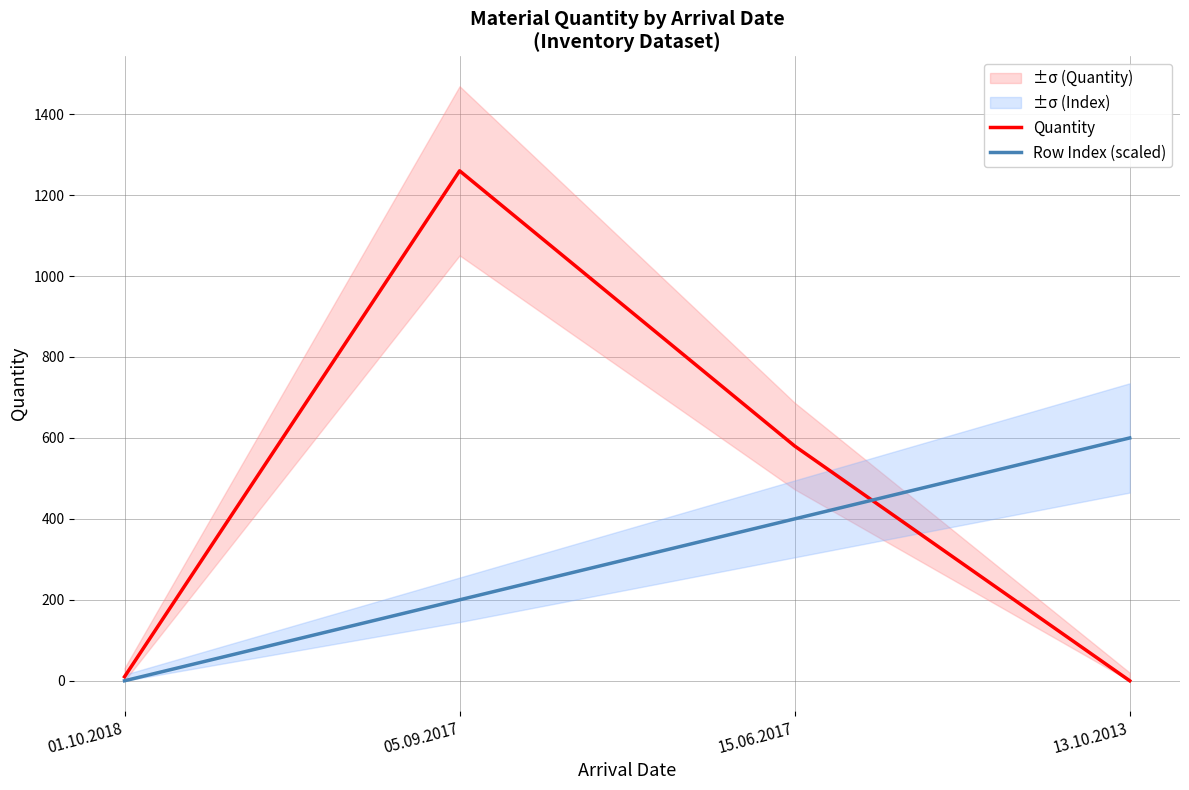

What are all the series names shown in the legend?

Quantity, Row Index (scaled)